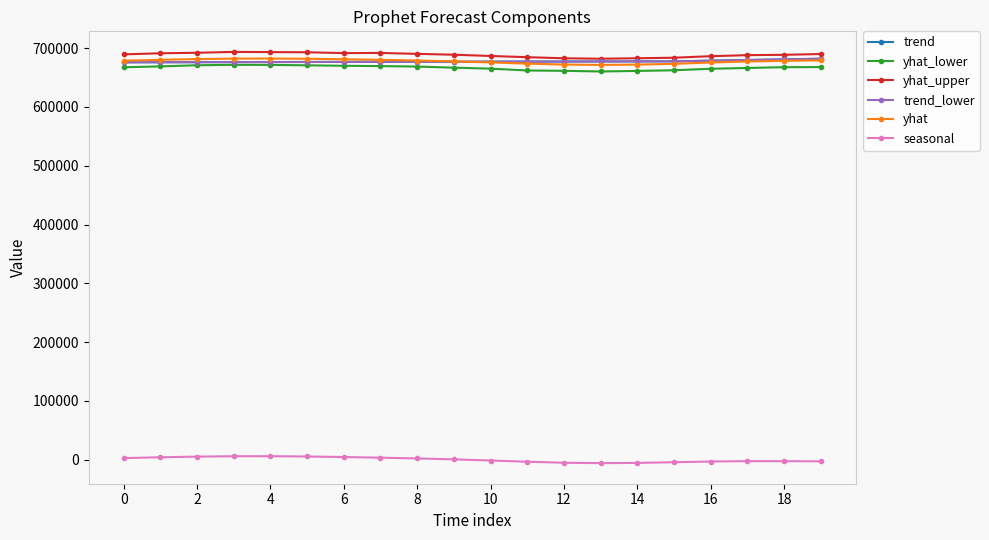

Does the chart have visible grid lines?

No